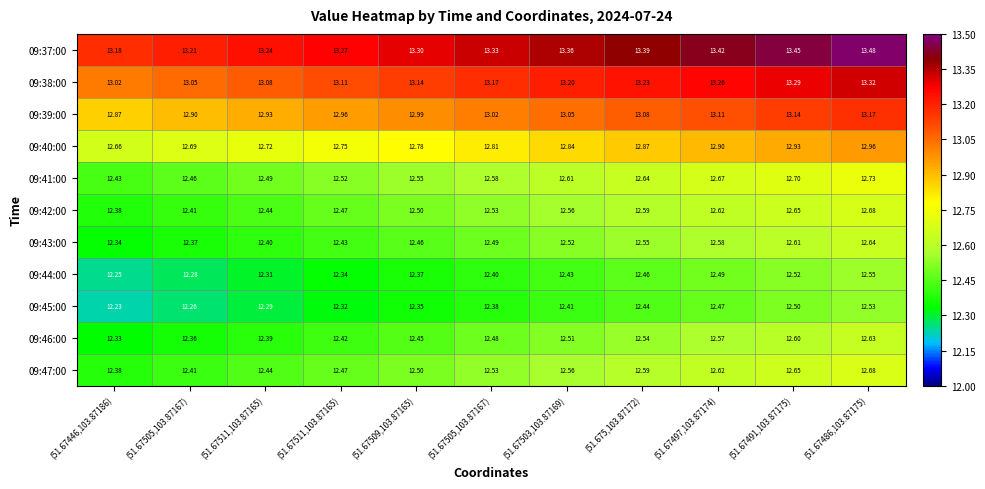

Reading left to right, transcribe all the data shown in this chart.

09:37:00: (51.67446,103.87186)=13.2	(51.67505,103.87167)=13.2	(51.67511,103.87165)=13.2	(51.67511,103.87165)=13.3	(51.67509,103.87165)=13.3	(51.67505,103.87167)=13.3	(51.67503,103.87169)=13.4	(51.675,103.87172)=13.4	(51.67497,103.87174)=13.4	(51.67491,103.87175)=13.4	(51.67486,103.87175)=13.5
09:38:00: (51.67446,103.87186)=13.0	(51.67505,103.87167)=13.1	(51.67511,103.87165)=13.1	(51.67511,103.87165)=13.1	(51.67509,103.87165)=13.1	(51.67505,103.87167)=13.2	(51.67503,103.87169)=13.2	(51.675,103.87172)=13.2	(51.67497,103.87174)=13.3	(51.67491,103.87175)=13.3	(51.67486,103.87175)=13.3
09:39:00: (51.67446,103.87186)=12.9	(51.67505,103.87167)=12.9	(51.67511,103.87165)=12.9	(51.67511,103.87165)=13.0	(51.67509,103.87165)=13.0	(51.67505,103.87167)=13.0	(51.67503,103.87169)=13.1	(51.675,103.87172)=13.1	(51.67497,103.87174)=13.1	(51.67491,103.87175)=13.1	(51.67486,103.87175)=13.2
09:40:00: (51.67446,103.87186)=12.7	(51.67505,103.87167)=12.7	(51.67511,103.87165)=12.7	(51.67511,103.87165)=12.8	(51.67509,103.87165)=12.8	(51.67505,103.87167)=12.8	(51.67503,103.87169)=12.8	(51.675,103.87172)=12.9	(51.67497,103.87174)=12.9	(51.67491,103.87175)=12.9	(51.67486,103.87175)=13.0
09:41:00: (51.67446,103.87186)=12.4	(51.67505,103.87167)=12.5	(51.67511,103.87165)=12.5	(51.67511,103.87165)=12.5	(51.67509,103.87165)=12.6	(51.67505,103.87167)=12.6	(51.67503,103.87169)=12.6	(51.675,103.87172)=12.6	(51.67497,103.87174)=12.7	(51.67491,103.87175)=12.7	(51.67486,103.87175)=12.7
09:42:00: (51.67446,103.87186)=12.4	(51.67505,103.87167)=12.4	(51.67511,103.87165)=12.4	(51.67511,103.87165)=12.5	(51.67509,103.87165)=12.5	(51.67505,103.87167)=12.5	(51.67503,103.87169)=12.6	(51.675,103.87172)=12.6	(51.67497,103.87174)=12.6	(51.67491,103.87175)=12.7	(51.67486,103.87175)=12.7
09:43:00: (51.67446,103.87186)=12.3	(51.67505,103.87167)=12.4	(51.67511,103.87165)=12.4	(51.67511,103.87165)=12.4	(51.67509,103.87165)=12.5	(51.67505,103.87167)=12.5	(51.67503,103.87169)=12.5	(51.675,103.87172)=12.6	(51.67497,103.87174)=12.6	(51.67491,103.87175)=12.6	(51.67486,103.87175)=12.6
09:44:00: (51.67446,103.87186)=12.2	(51.67505,103.87167)=12.3	(51.67511,103.87165)=12.3	(51.67511,103.87165)=12.3	(51.67509,103.87165)=12.4	(51.67505,103.87167)=12.4	(51.67503,103.87169)=12.4	(51.675,103.87172)=12.5	(51.67497,103.87174)=12.5	(51.67491,103.87175)=12.5	(51.67486,103.87175)=12.6
09:45:00: (51.67446,103.87186)=12.2	(51.67505,103.87167)=12.3	(51.67511,103.87165)=12.3	(51.67511,103.87165)=12.3	(51.67509,103.87165)=12.3	(51.67505,103.87167)=12.4	(51.67503,103.87169)=12.4	(51.675,103.87172)=12.4	(51.67497,103.87174)=12.5	(51.67491,103.87175)=12.5	(51.67486,103.87175)=12.5
09:46:00: (51.67446,103.87186)=12.3	(51.67505,103.87167)=12.4	(51.67511,103.87165)=12.4	(51.67511,103.87165)=12.4	(51.67509,103.87165)=12.4	(51.67505,103.87167)=12.5	(51.67503,103.87169)=12.5	(51.675,103.87172)=12.5	(51.67497,103.87174)=12.6	(51.67491,103.87175)=12.6	(51.67486,103.87175)=12.6
09:47:00: (51.67446,103.87186)=12.4	(51.67505,103.87167)=12.4	(51.67511,103.87165)=12.4	(51.67511,103.87165)=12.5	(51.67509,103.87165)=12.5	(51.67505,103.87167)=12.5	(51.67503,103.87169)=12.6	(51.675,103.87172)=12.6	(51.67497,103.87174)=12.6	(51.67491,103.87175)=12.7	(51.67486,103.87175)=12.7